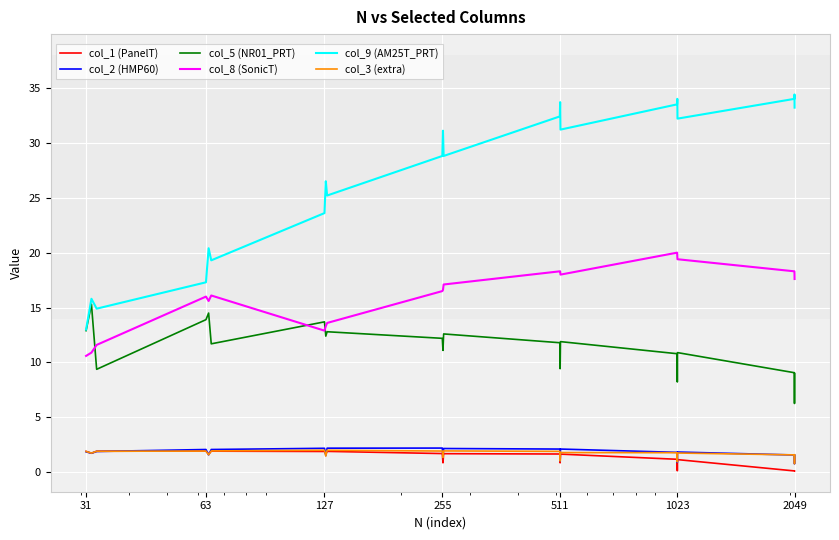

What is the average value of the col_1 (PanelT) series?

1.3